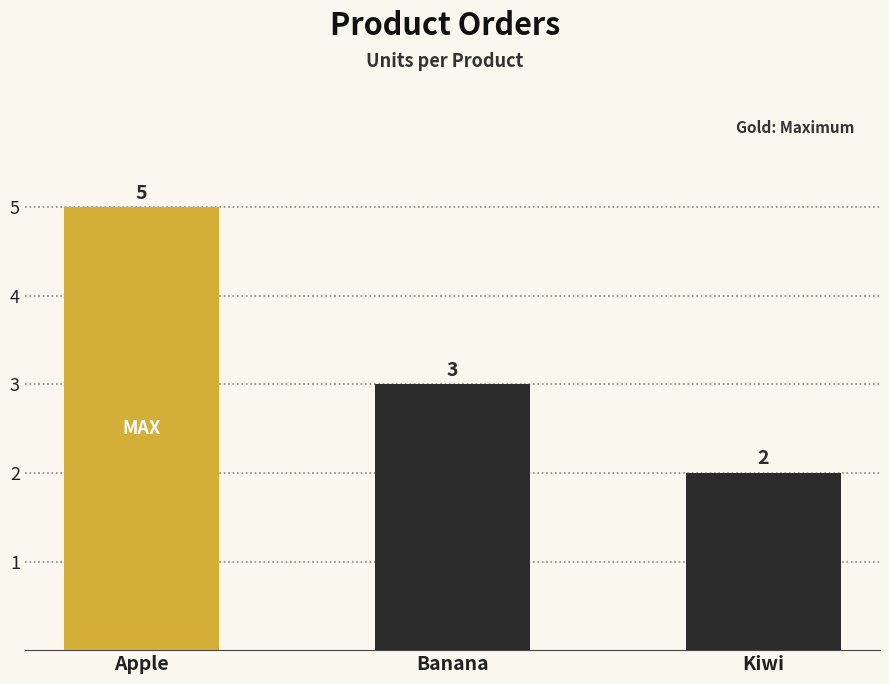

Count the values in the range 2 to 5.

3